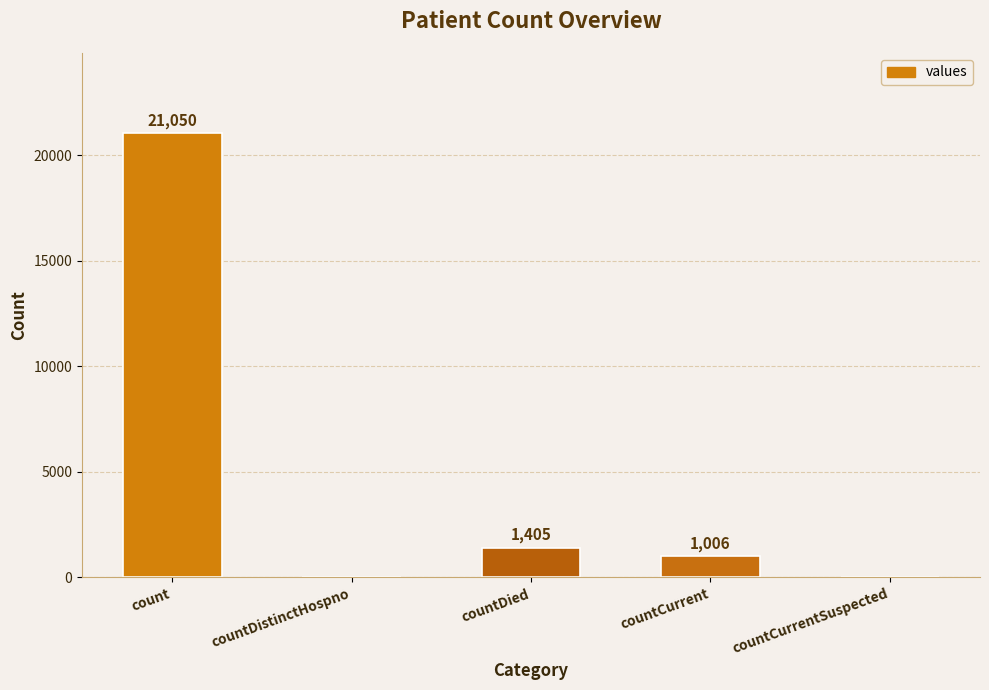

What is the maximum value shown in the chart?

21050